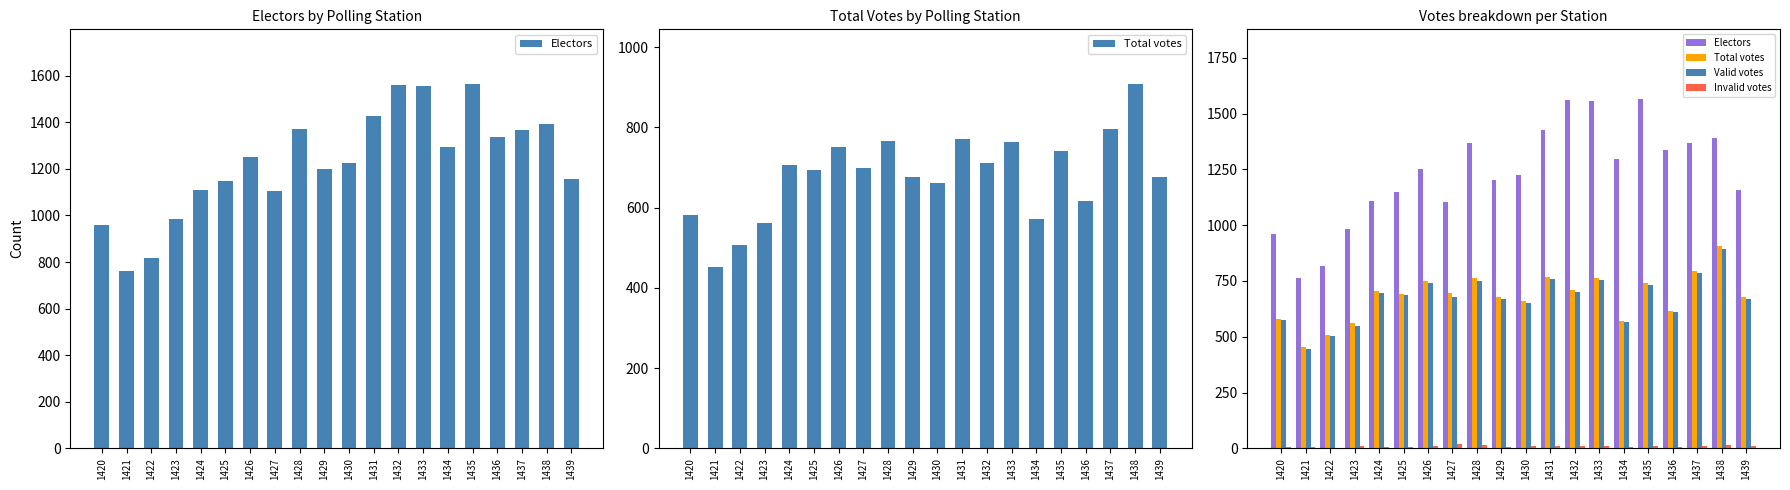

Reading left to right, transcribe all the data shown in this chart.

Electors: 959	763	818	985	1109	1149	1250	1104	1370	1201	1226	1426	1560	1556	1296	1565	1337	1368	1392	1157
Total votes: 581	452	506	561	705	693	750	698	765	676	660	770	710	763	571	740	617	795	908	677
Valid votes: 574	446	503	549	698	686	740	678	752	670	652	759	700	755	565	732	613	784	895	668
Invalid votes: 7	6	3	12	7	7	10	20	13	6	8	11	10	8	6	8	4	11	13	9